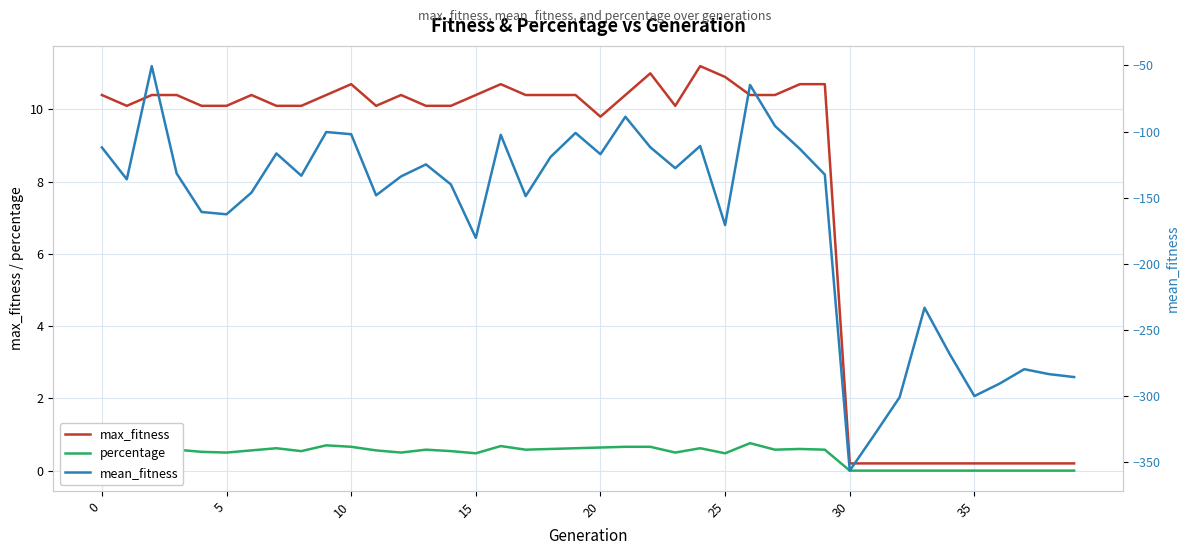

Rank the series at 24 from lowest to highest value.

mean_fitness, percentage, max_fitness